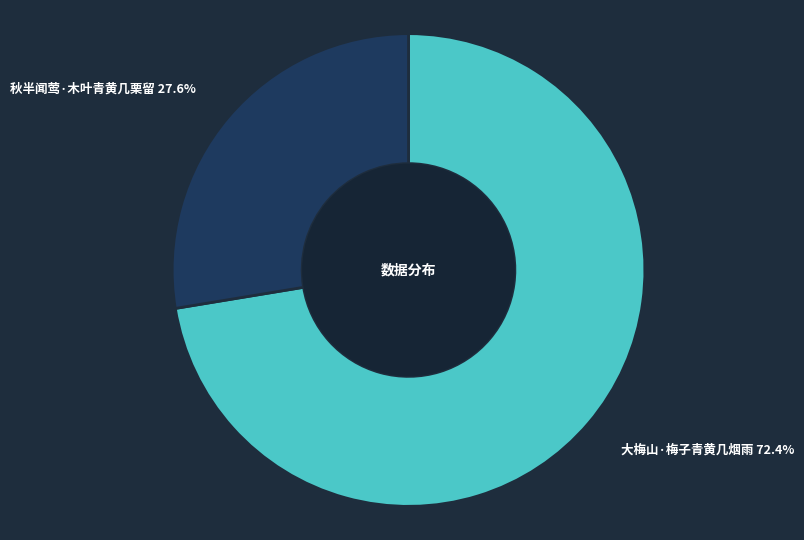

Which category has the biggest portion of the pie?

大梅山·梅子青黄几烟雨